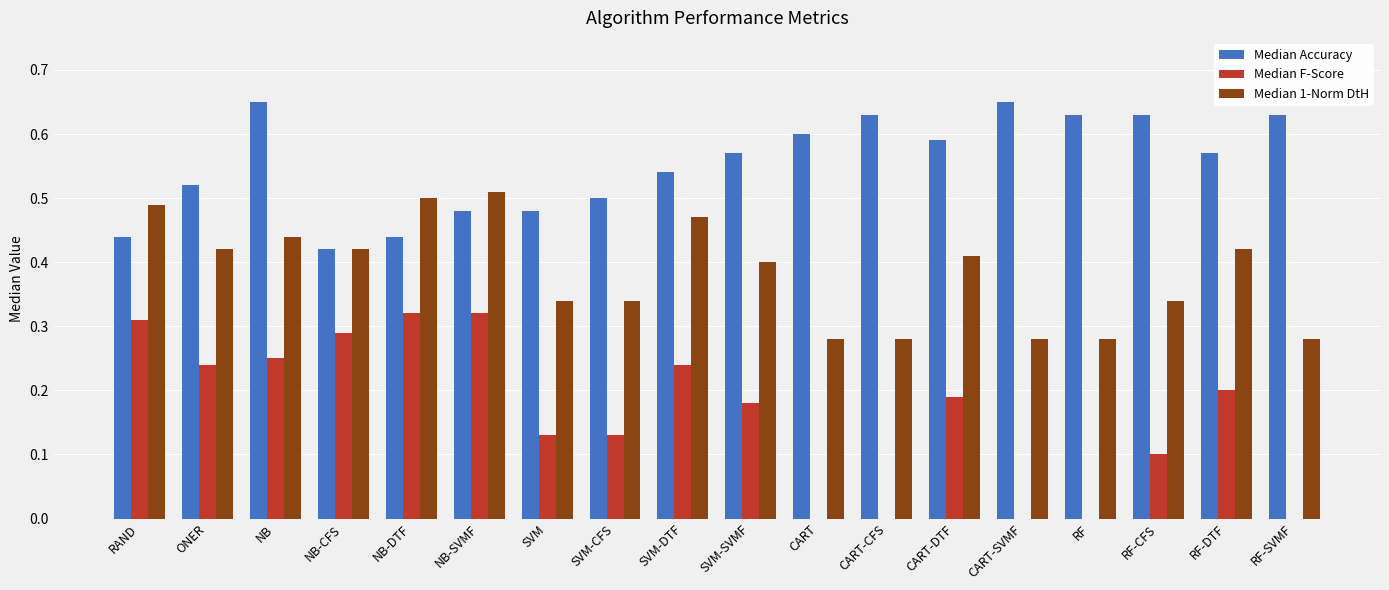

What is the sum of the Median 1-Norm DtH values at NB-CFS and ONER?

0.8